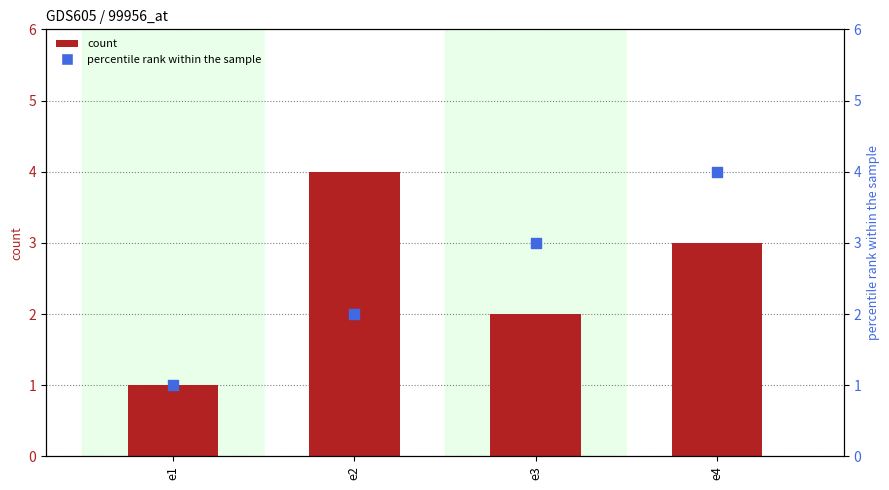

Which series reaches the maximum Y coordinate?

s1